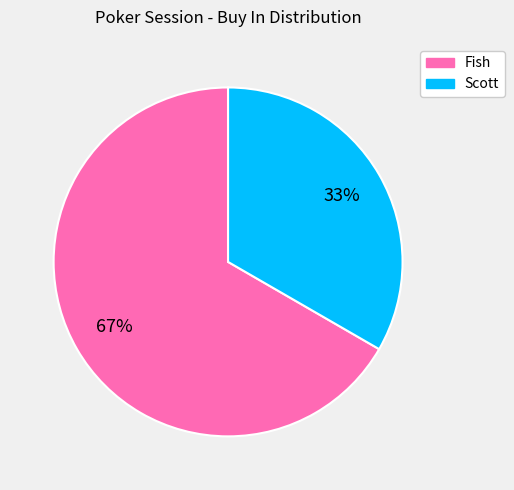

Count the number of slices in the pie.

2